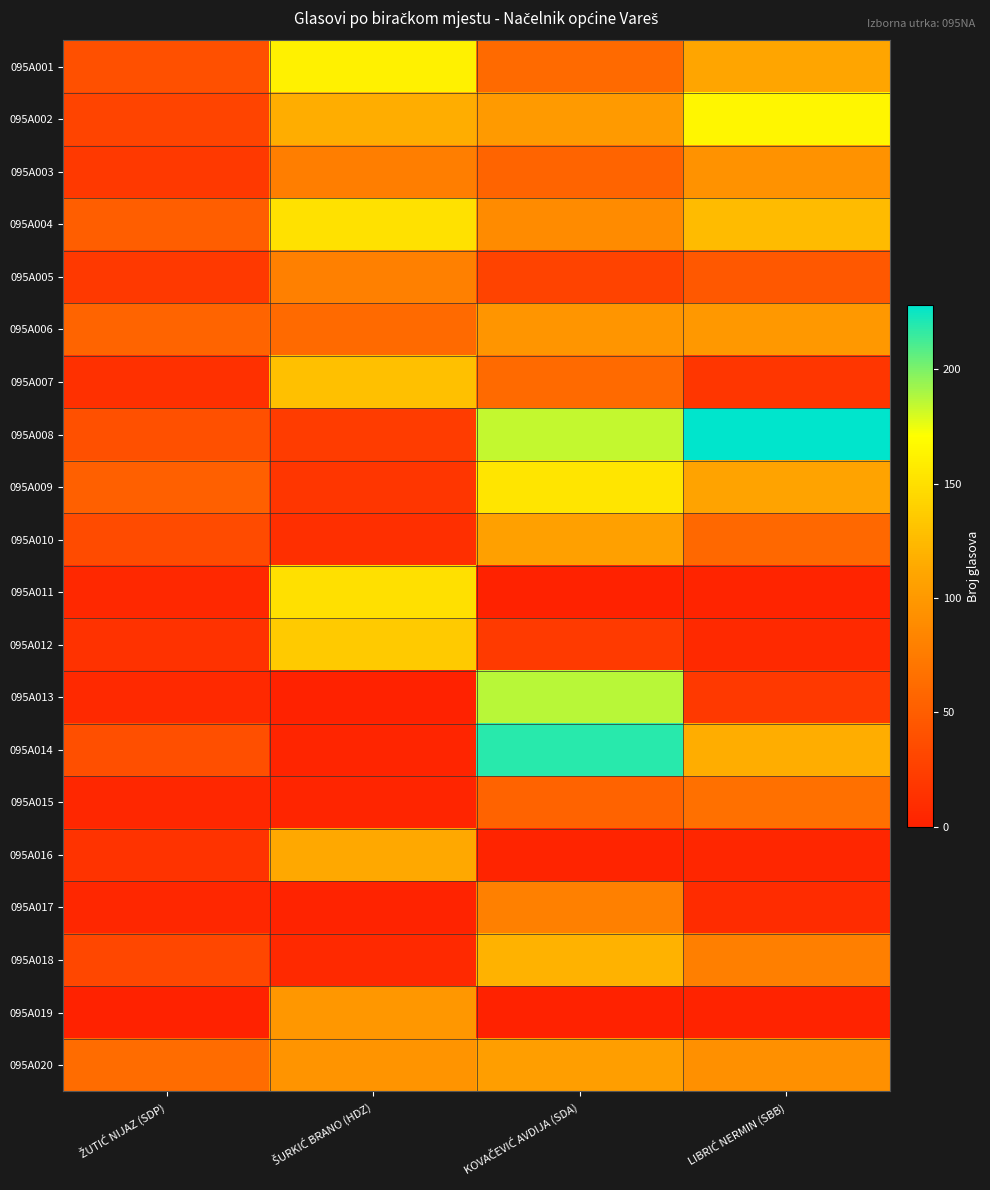

Which has a higher value, ŠURKIĆ BRANO (HDZ) or LIBRIĆ NERMIN (SBB)?

ŠURKIĆ BRANO (HDZ)